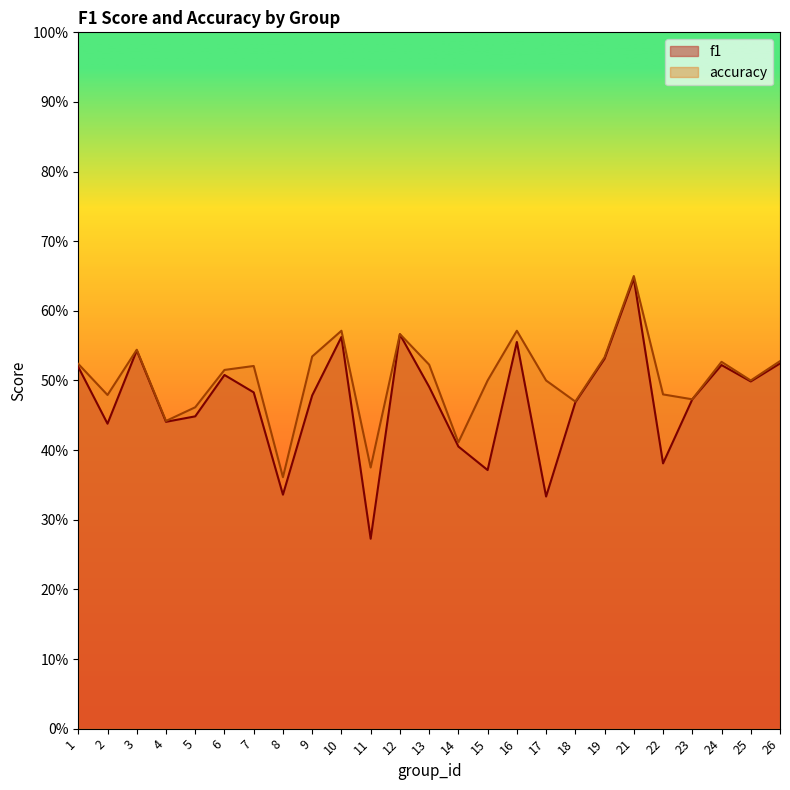

At which label is f1 closest to 0?

11